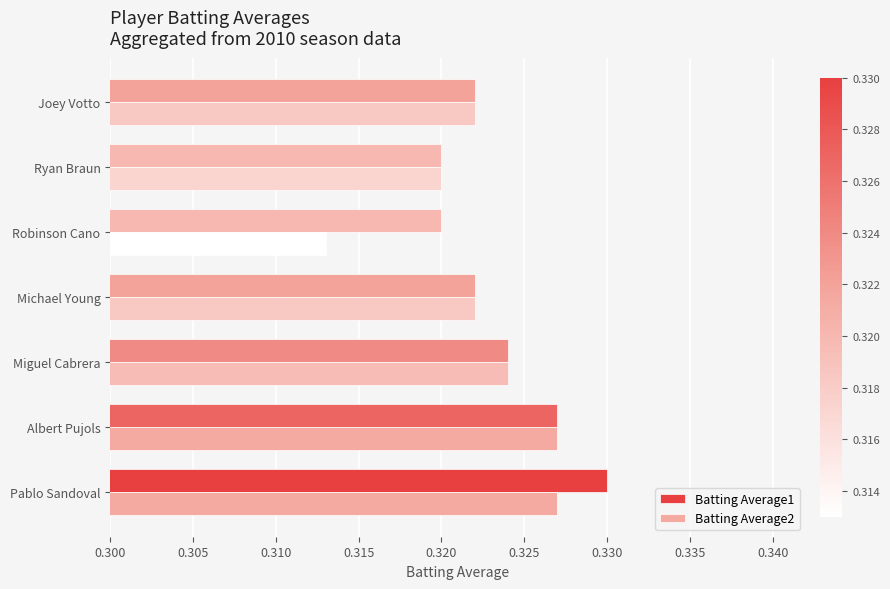

Is the value of Batting Average2 at Albert Pujols greater than the value of Batting Average1 at Ryan Braun?

Yes